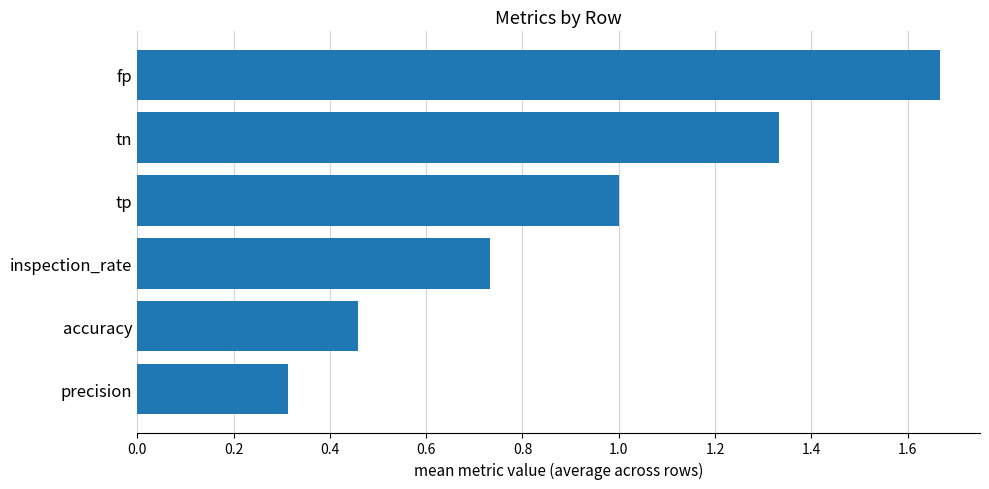

At which label is the value closest to 0?

precision